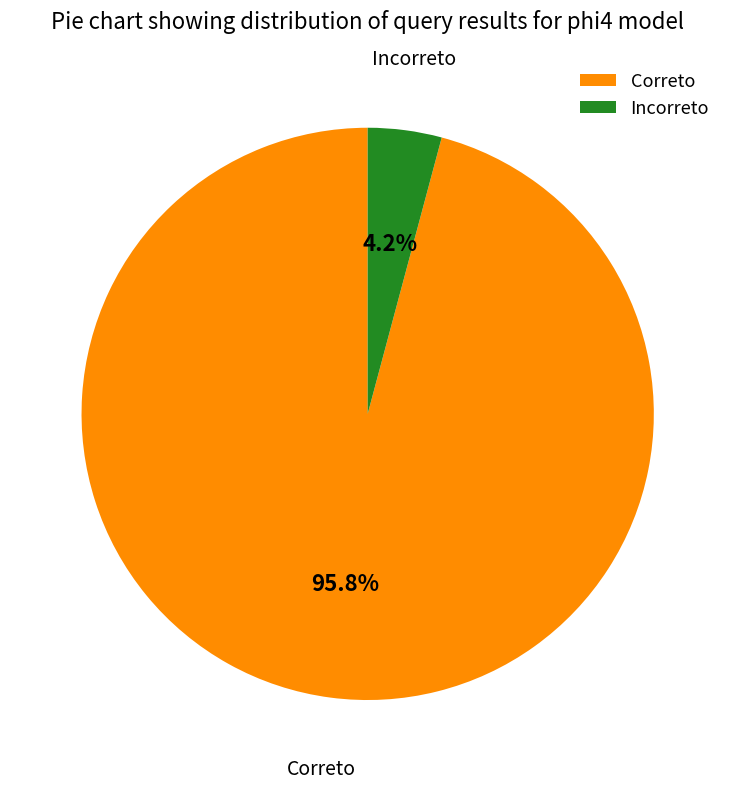

Count the number of slices in the pie.

2